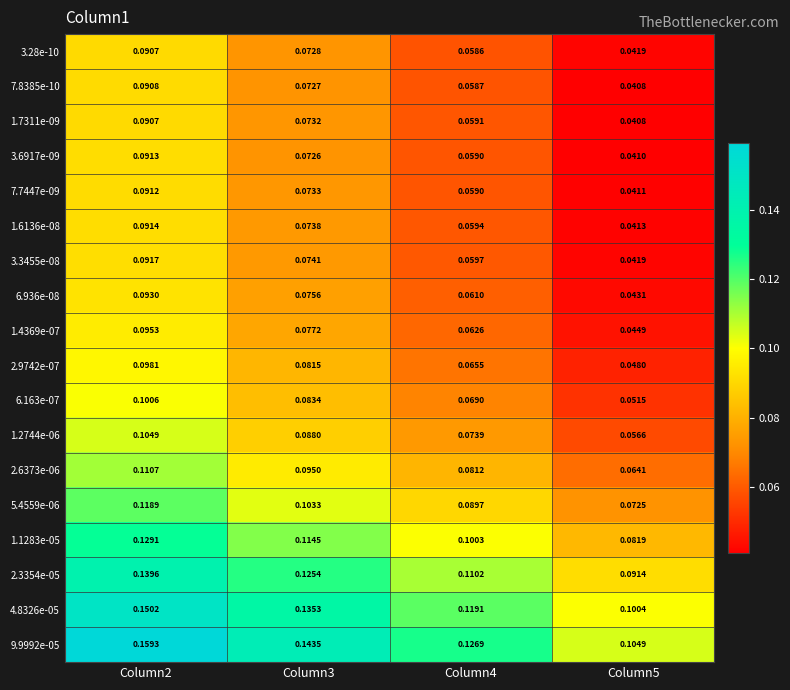

Is the value of 6.936e-08 at Column2 greater than the value of 9.9992e-05 at Column3?

No